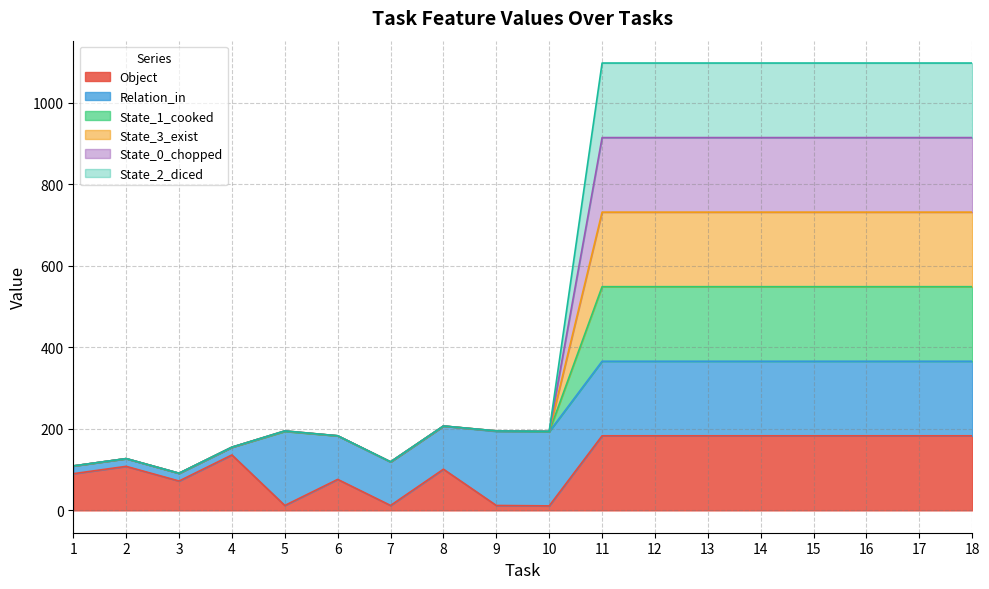

How many lines are shown in the chart?

6